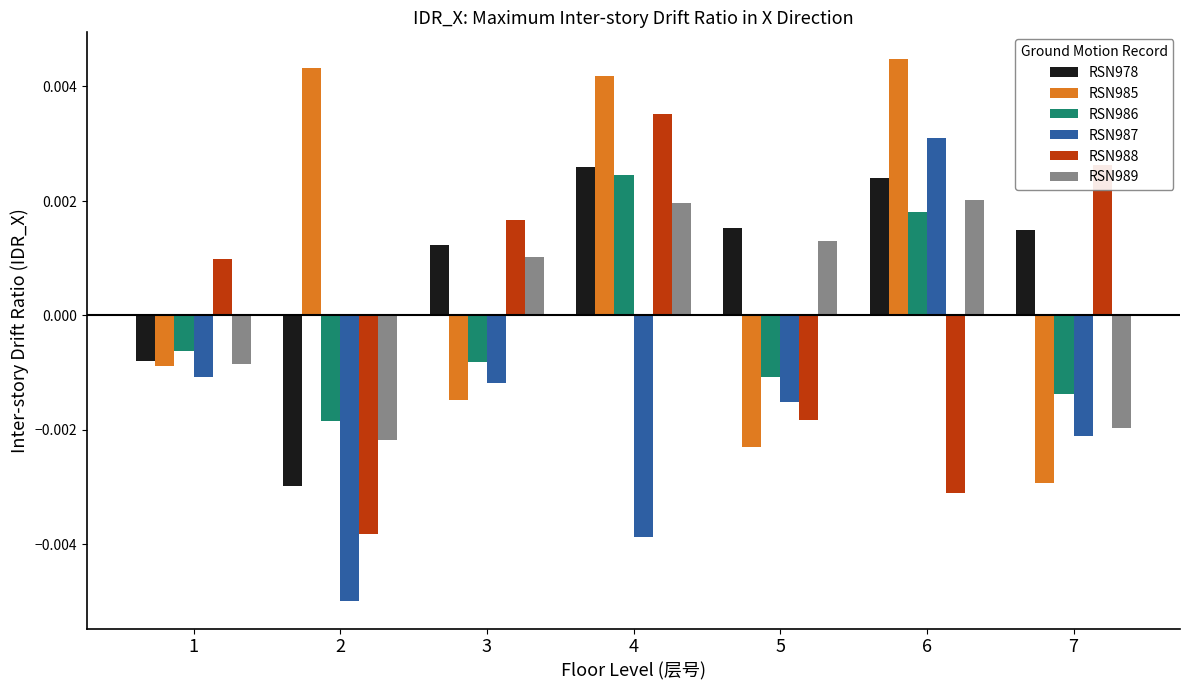

Where does the RSN987 series first go above 0?

6